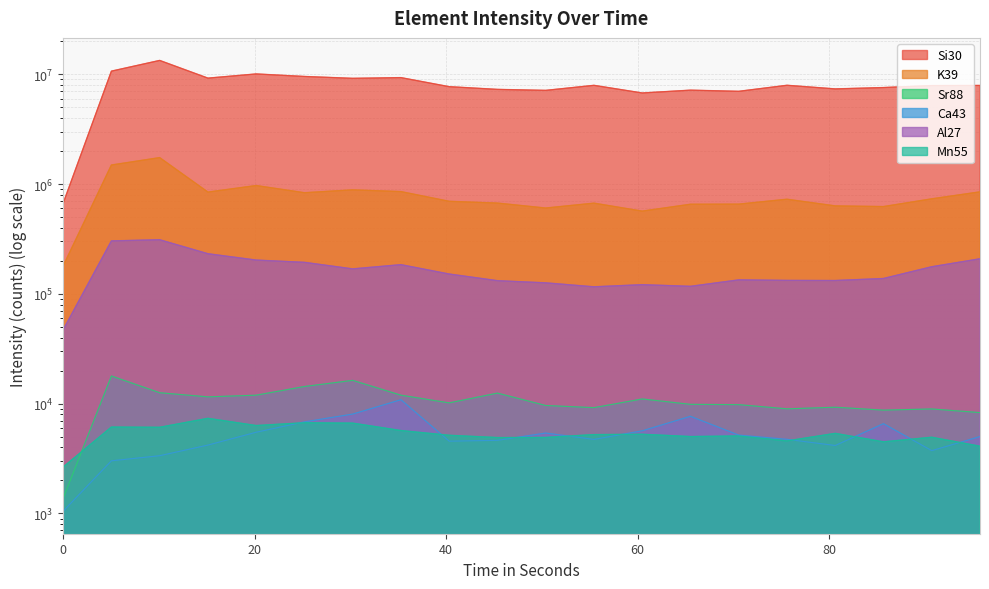

How many interior local valleys does the K39 series have?

5